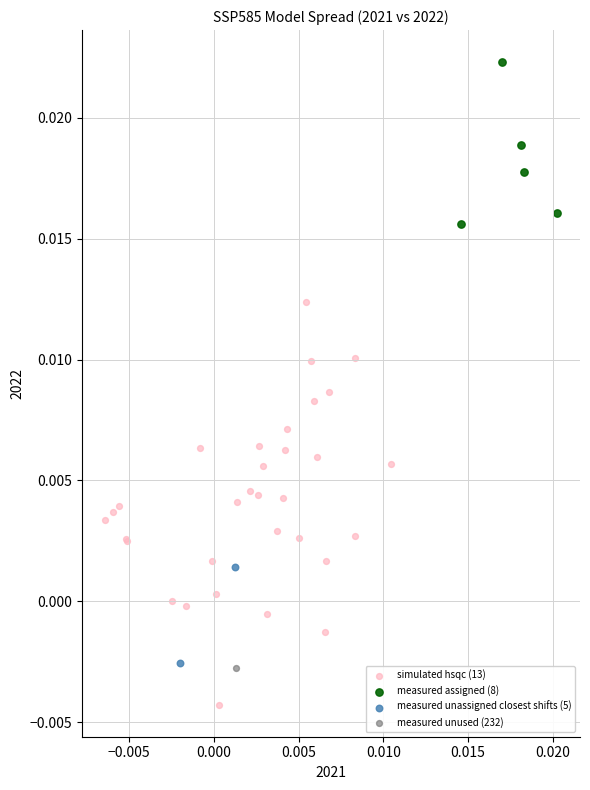

What are all the series names shown in the legend?

simulated hsqc (13), measured assigned (8), measured unassigned closest shifts (5), measured unused (232)